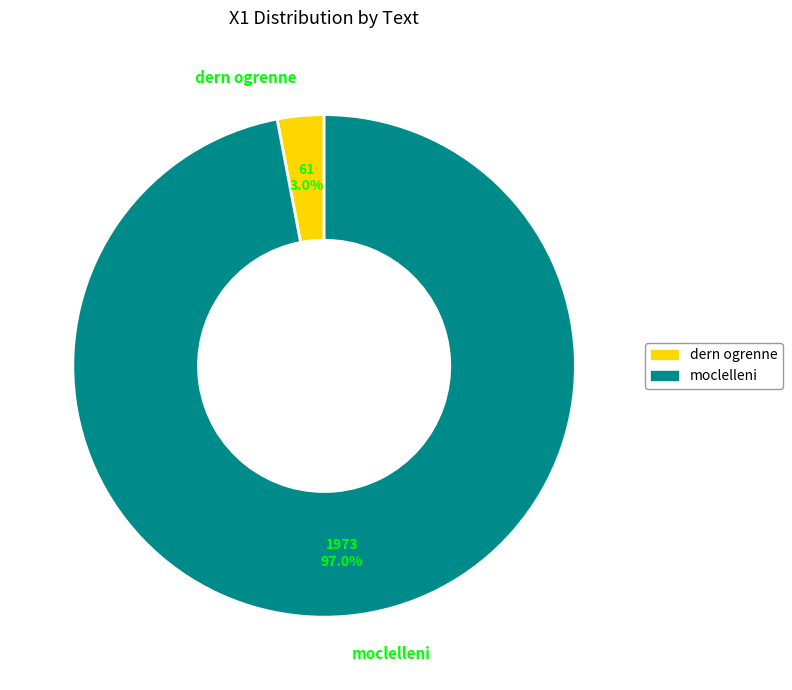

What is the ratio of the value at moclelleni to the value at dern ogrenne?

32.3